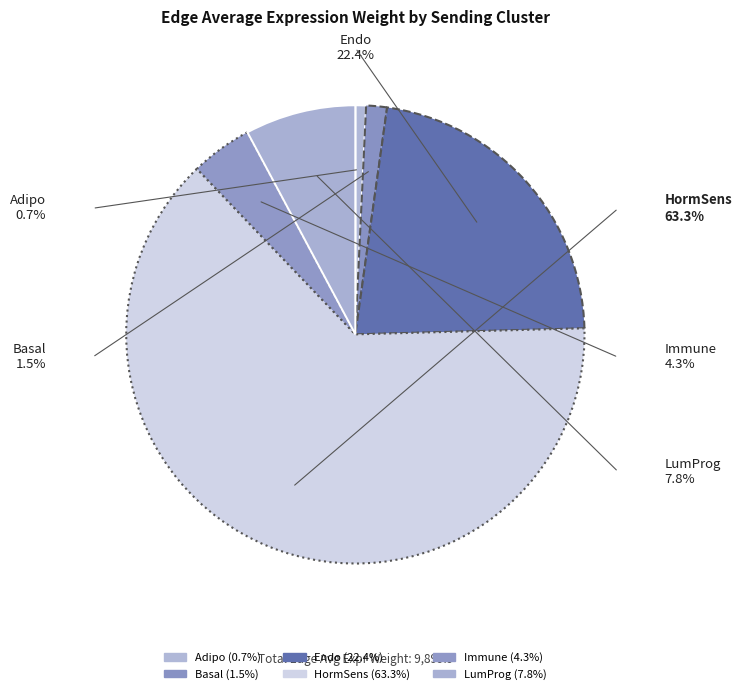

What portion of the pie excludes LumProg?

92.2%